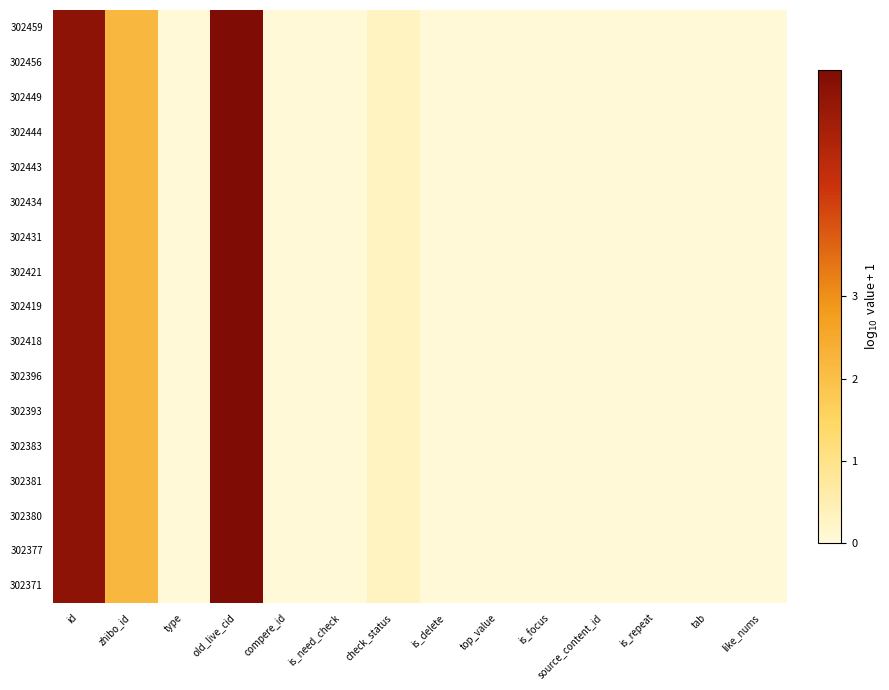

Reading left to right, transcribe all the data shown in this chart.

302459: id=5.5	zhibo_id=2.2	type=0.0	old_live_cid=5.8	compere_id=0.0	is_need_check=0.0	check_status=0.3	is_delete=0.0	top_value=0.0	is_focus=0.0	source_content_id=0.0	is_repeat=0.0	tab=0.0	like_nums=0.0
302456: id=5.5	zhibo_id=2.2	type=0.0	old_live_cid=5.8	compere_id=0.0	is_need_check=0.0	check_status=0.3	is_delete=0.0	top_value=0.0	is_focus=0.0	source_content_id=0.0	is_repeat=0.0	tab=0.0	like_nums=0.0
302449: id=5.5	zhibo_id=2.2	type=0.0	old_live_cid=5.8	compere_id=0.0	is_need_check=0.0	check_status=0.3	is_delete=0.0	top_value=0.0	is_focus=0.0	source_content_id=0.0	is_repeat=0.0	tab=0.0	like_nums=0.0
302444: id=5.5	zhibo_id=2.2	type=0.0	old_live_cid=5.8	compere_id=0.0	is_need_check=0.0	check_status=0.3	is_delete=0.0	top_value=0.0	is_focus=0.0	source_content_id=0.0	is_repeat=0.0	tab=0.0	like_nums=0.0
302443: id=5.5	zhibo_id=2.2	type=0.0	old_live_cid=5.8	compere_id=0.0	is_need_check=0.0	check_status=0.3	is_delete=0.0	top_value=0.0	is_focus=0.0	source_content_id=0.0	is_repeat=0.0	tab=0.0	like_nums=0.0
302434: id=5.5	zhibo_id=2.2	type=0.0	old_live_cid=5.8	compere_id=0.0	is_need_check=0.0	check_status=0.3	is_delete=0.0	top_value=0.0	is_focus=0.0	source_content_id=0.0	is_repeat=0.0	tab=0.0	like_nums=0.0
302431: id=5.5	zhibo_id=2.2	type=0.0	old_live_cid=5.8	compere_id=0.0	is_need_check=0.0	check_status=0.3	is_delete=0.0	top_value=0.0	is_focus=0.0	source_content_id=0.0	is_repeat=0.0	tab=0.0	like_nums=0.0
302421: id=5.5	zhibo_id=2.2	type=0.0	old_live_cid=5.8	compere_id=0.0	is_need_check=0.0	check_status=0.3	is_delete=0.0	top_value=0.0	is_focus=0.0	source_content_id=0.0	is_repeat=0.0	tab=0.0	like_nums=0.0
302419: id=5.5	zhibo_id=2.2	type=0.0	old_live_cid=5.8	compere_id=0.0	is_need_check=0.0	check_status=0.3	is_delete=0.0	top_value=0.0	is_focus=0.0	source_content_id=0.0	is_repeat=0.0	tab=0.0	like_nums=0.0
302418: id=5.5	zhibo_id=2.2	type=0.0	old_live_cid=5.8	compere_id=0.0	is_need_check=0.0	check_status=0.3	is_delete=0.0	top_value=0.0	is_focus=0.0	source_content_id=0.0	is_repeat=0.0	tab=0.0	like_nums=0.0
302396: id=5.5	zhibo_id=2.2	type=0.0	old_live_cid=5.8	compere_id=0.0	is_need_check=0.0	check_status=0.3	is_delete=0.0	top_value=0.0	is_focus=0.0	source_content_id=0.0	is_repeat=0.0	tab=0.0	like_nums=0.0
302393: id=5.5	zhibo_id=2.2	type=0.0	old_live_cid=5.8	compere_id=0.0	is_need_check=0.0	check_status=0.3	is_delete=0.0	top_value=0.0	is_focus=0.0	source_content_id=0.0	is_repeat=0.0	tab=0.0	like_nums=0.0
302383: id=5.5	zhibo_id=2.2	type=0.0	old_live_cid=5.8	compere_id=0.0	is_need_check=0.0	check_status=0.3	is_delete=0.0	top_value=0.0	is_focus=0.0	source_content_id=0.0	is_repeat=0.0	tab=0.0	like_nums=0.0
302381: id=5.5	zhibo_id=2.2	type=0.0	old_live_cid=5.8	compere_id=0.0	is_need_check=0.0	check_status=0.3	is_delete=0.0	top_value=0.0	is_focus=0.0	source_content_id=0.0	is_repeat=0.0	tab=0.0	like_nums=0.0
302380: id=5.5	zhibo_id=2.2	type=0.0	old_live_cid=5.8	compere_id=0.0	is_need_check=0.0	check_status=0.3	is_delete=0.0	top_value=0.0	is_focus=0.0	source_content_id=0.0	is_repeat=0.0	tab=0.0	like_nums=0.0
302377: id=5.5	zhibo_id=2.2	type=0.0	old_live_cid=5.8	compere_id=0.0	is_need_check=0.0	check_status=0.3	is_delete=0.0	top_value=0.0	is_focus=0.0	source_content_id=0.0	is_repeat=0.0	tab=0.0	like_nums=0.0
302371: id=5.5	zhibo_id=2.2	type=0.0	old_live_cid=5.8	compere_id=0.0	is_need_check=0.0	check_status=0.3	is_delete=0.0	top_value=0.0	is_focus=0.0	source_content_id=0.0	is_repeat=0.0	tab=0.0	like_nums=0.0